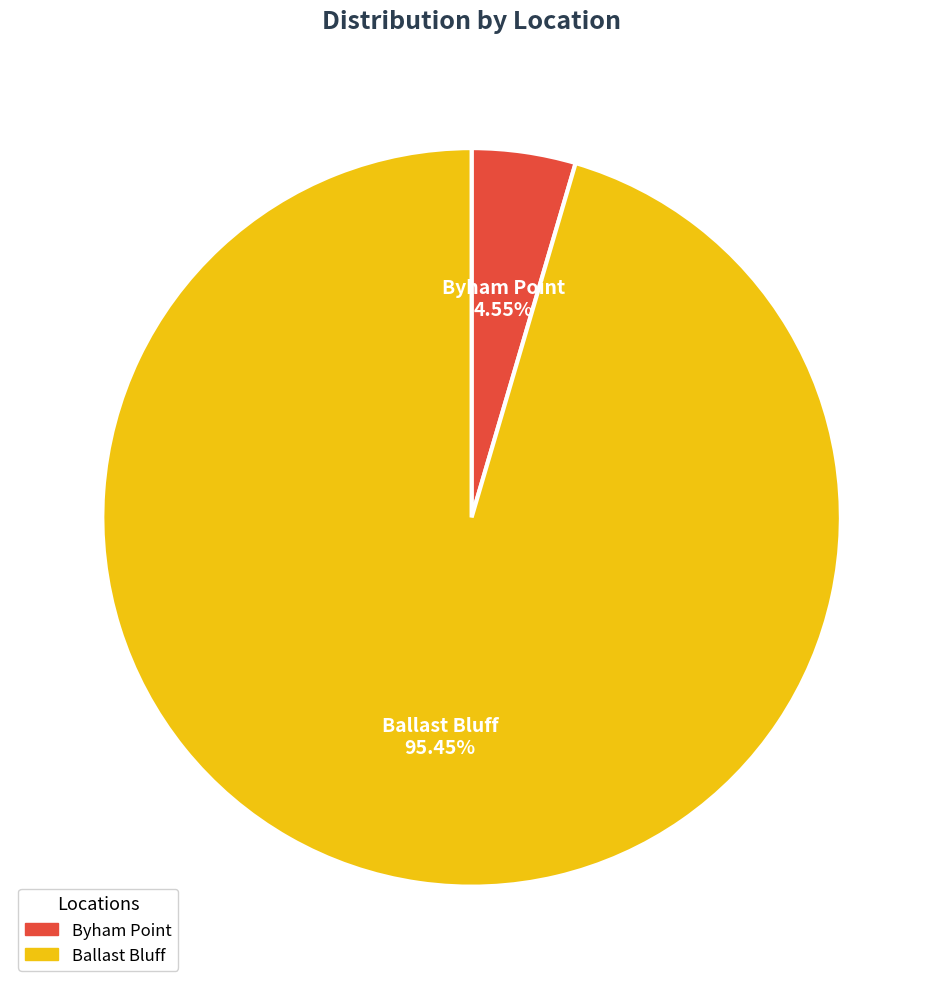

Count the number of slices in the pie.

2